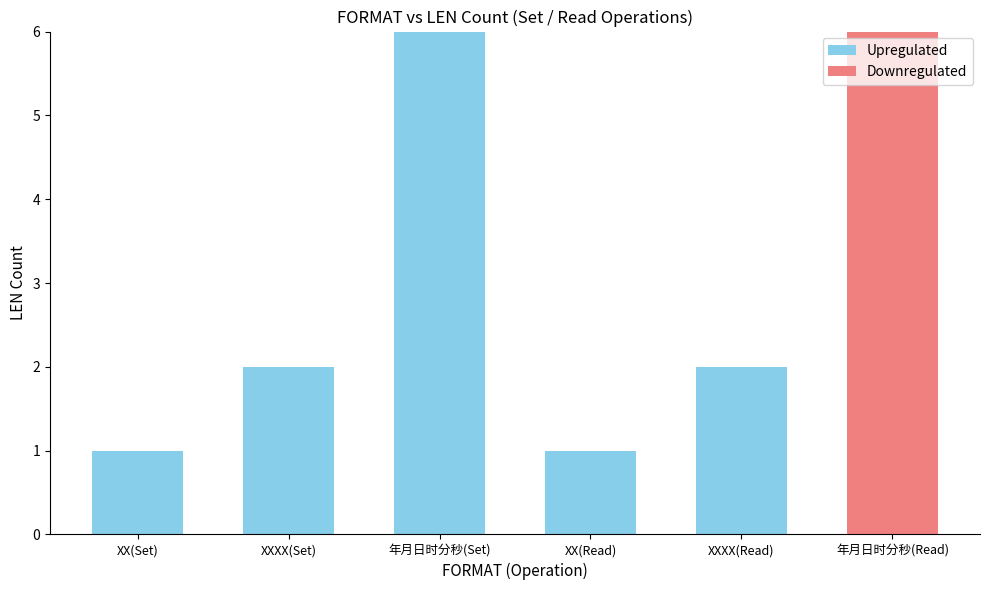

Which category has the highest value in the Upregulated series?

年月日时分秒(Set)